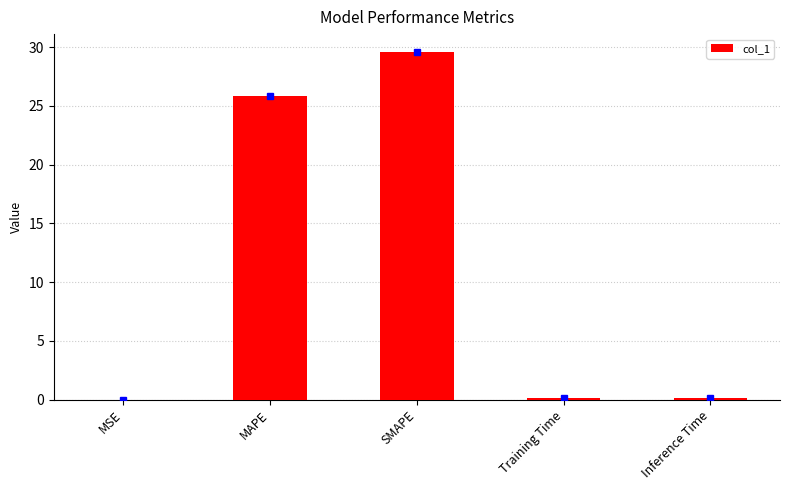

Which has a higher value, MSE or MAPE?

MAPE